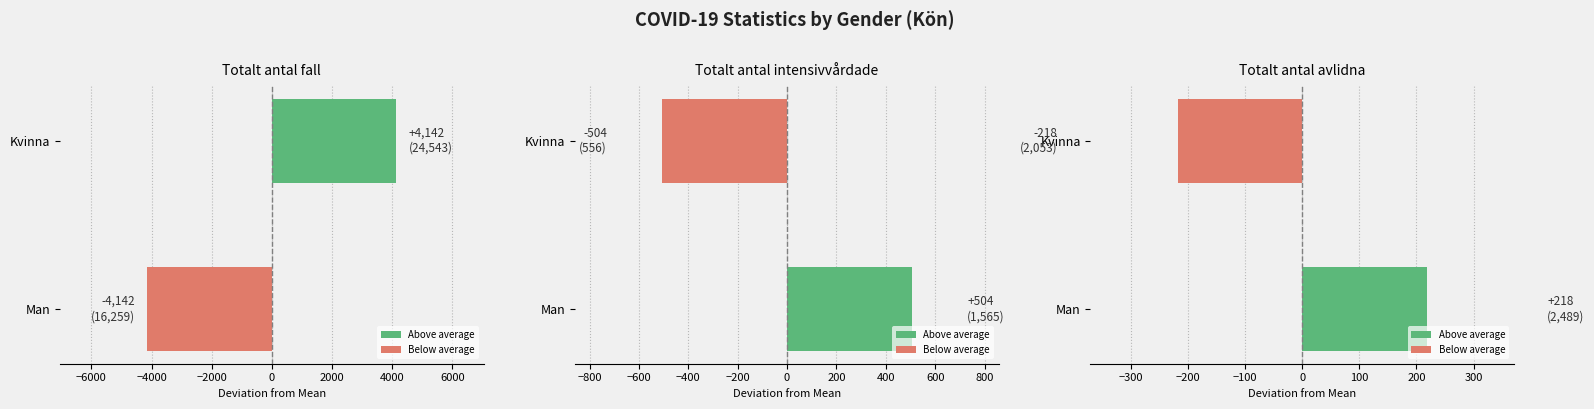

What is the smallest value displayed?

-4142.0